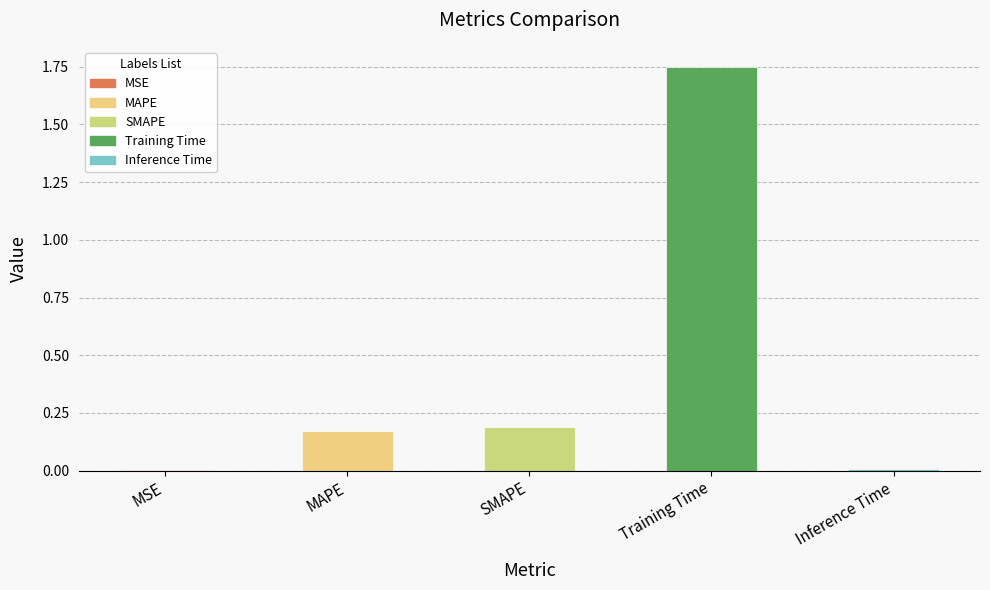

Rank the categories by value from highest to lowest.

Training Time, SMAPE, MAPE, Inference Time, MSE